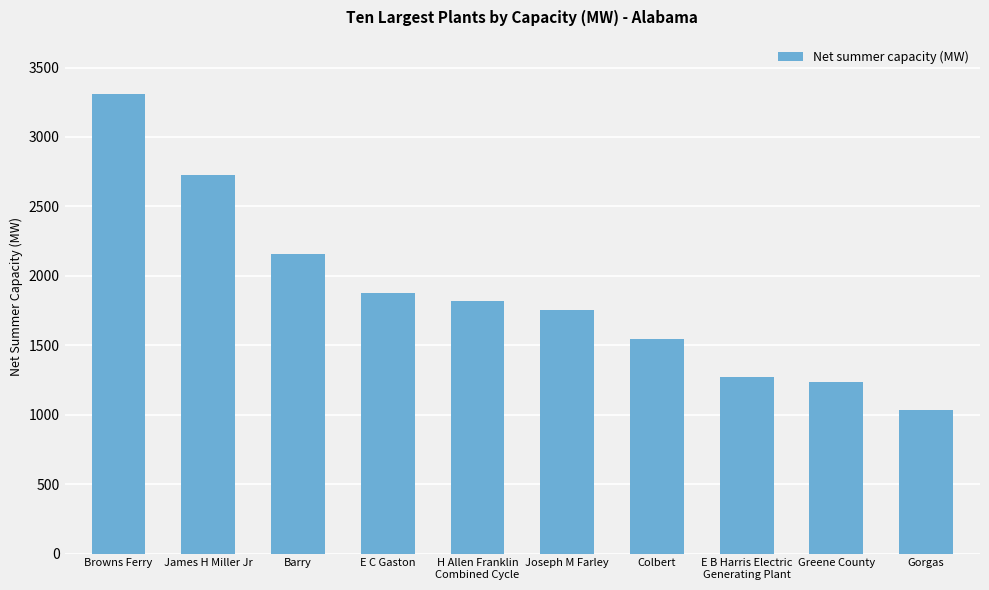

At which category does the chart reach its minimum across all series?

Gorgas